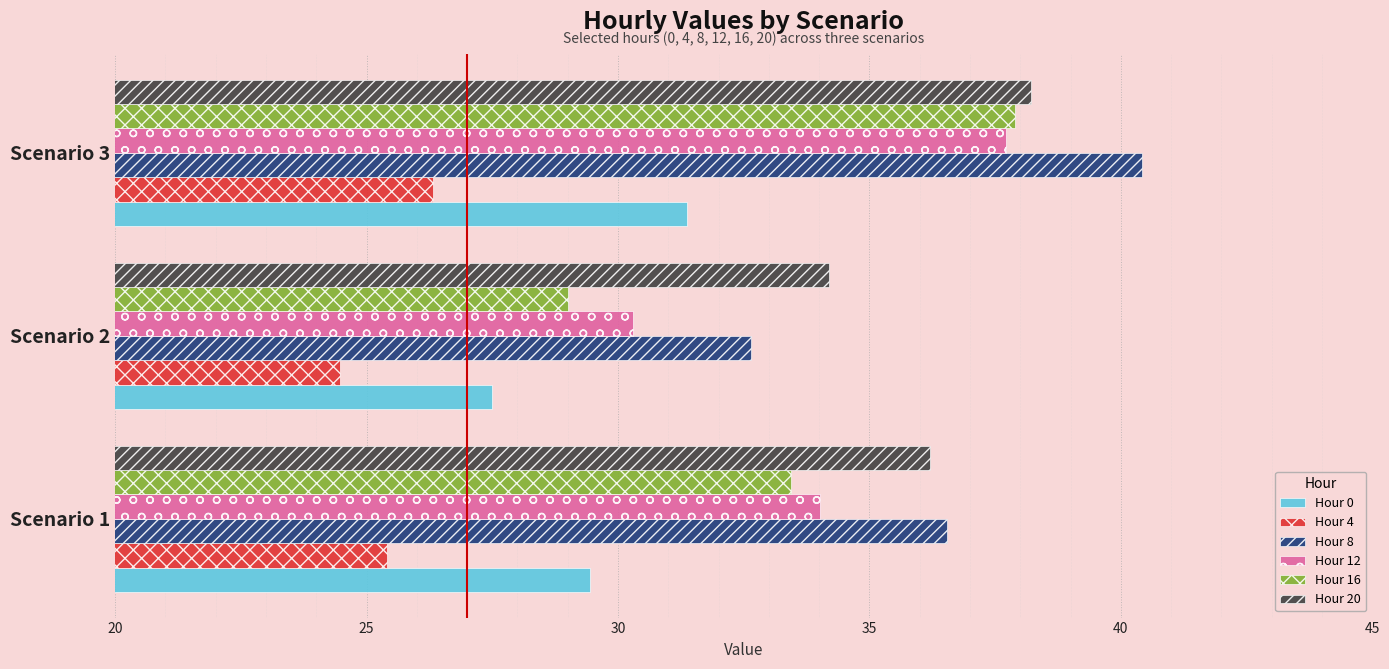

What is the average value of the Hour 20 series?

36.2